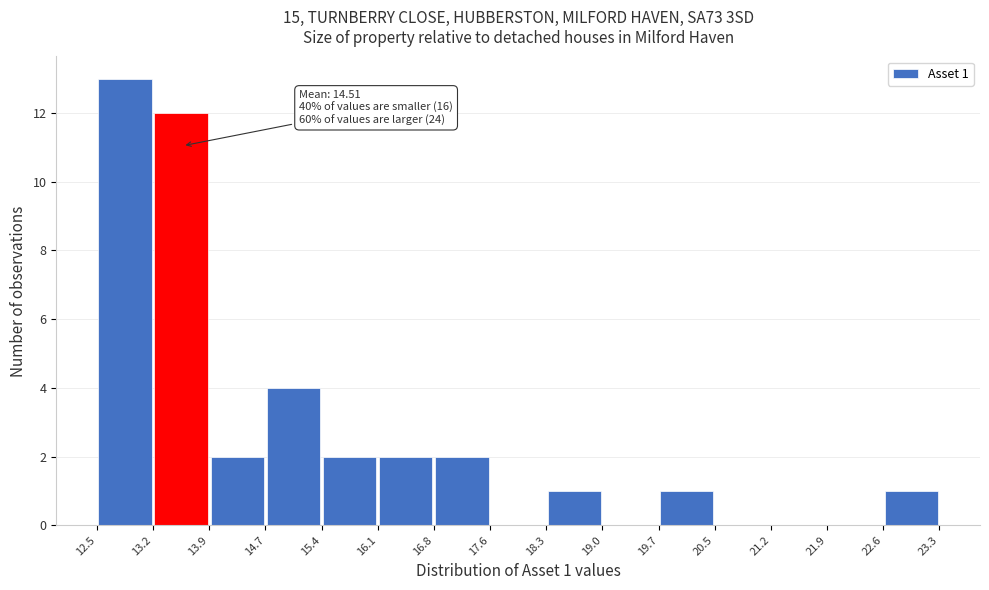

Over which range of the x-axis is the bar tallest?

12.5 to 13.2